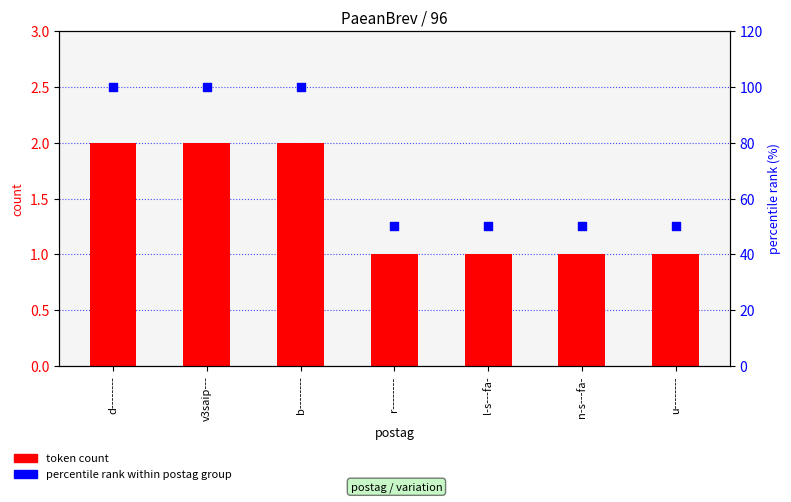

Which series contains the lowest Y value?

token count